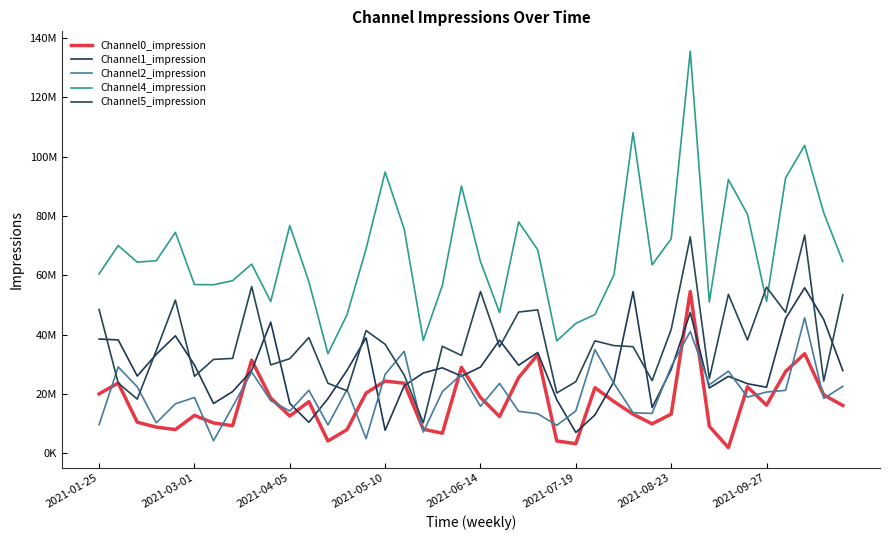

True or false: Channel2_impression and Channel4_impression cross at least once.

False